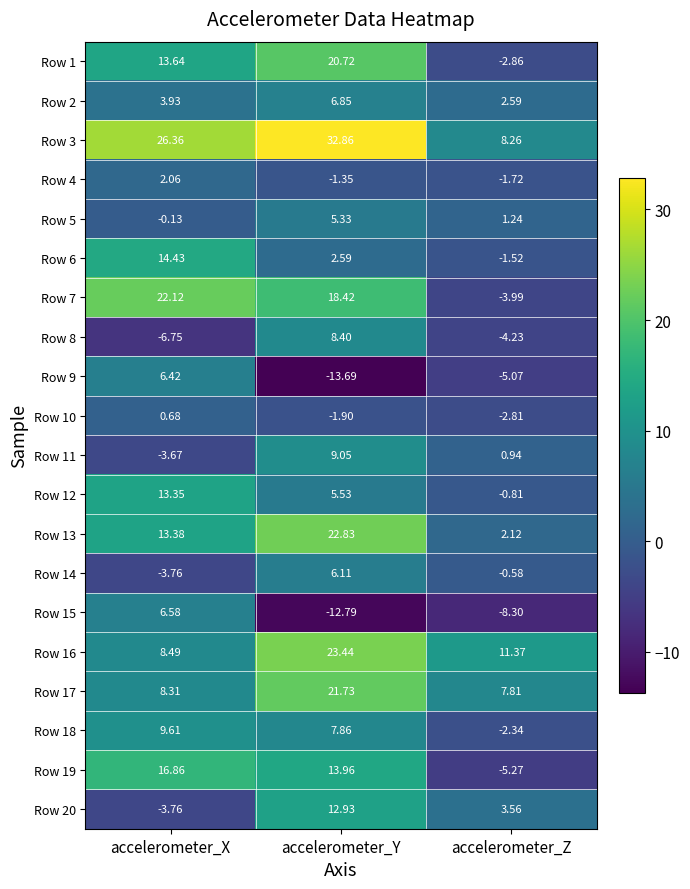

What is the minimum value shown in the chart?

-13.7